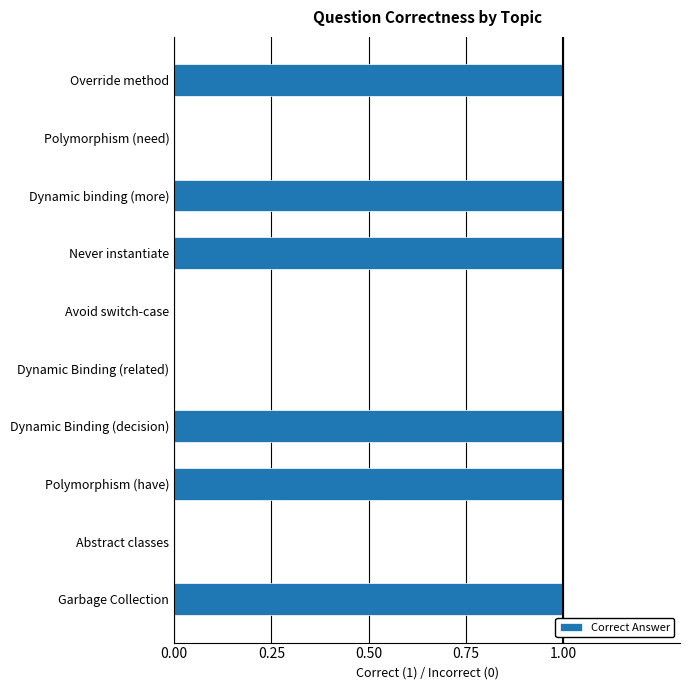

What is the sum of all values?

6